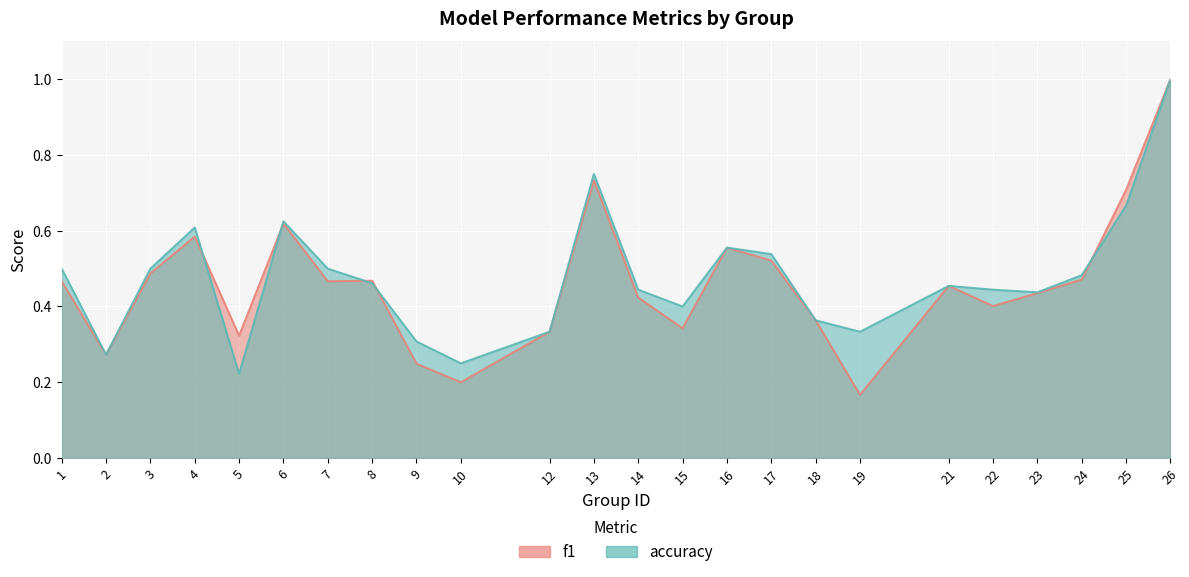

At which category is the sum across all series the highest?

26